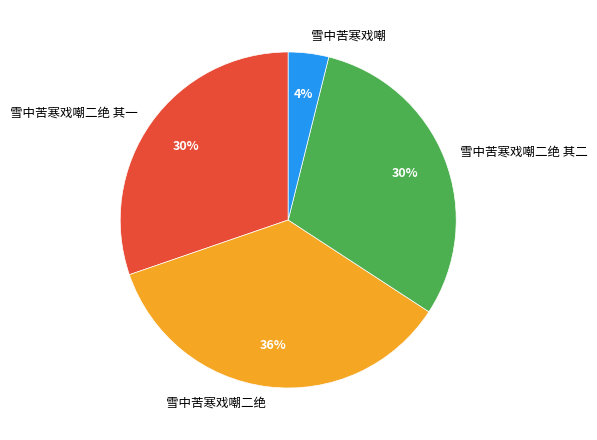

Combined, do 雪中苦寒戏嘲二绝 其二 and 雪中苦寒戏嘲二绝 其一 account for over 50%?

Yes